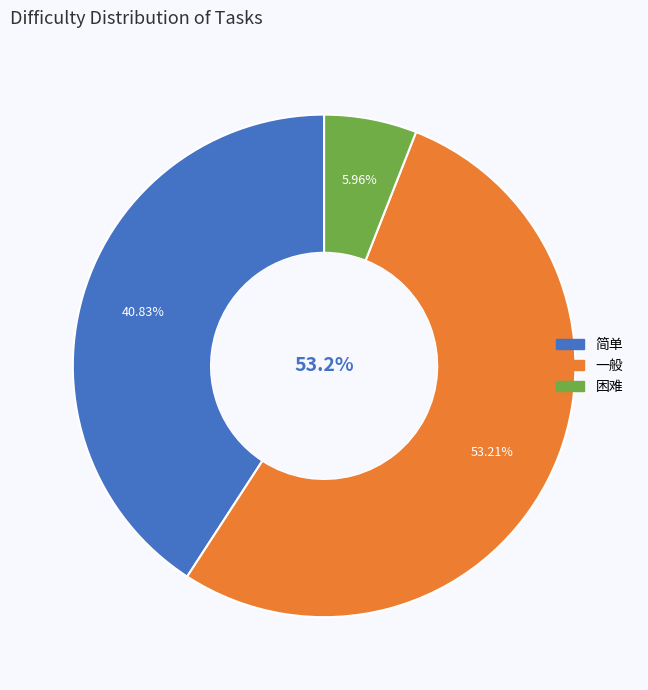

Which slice is the largest?

一般